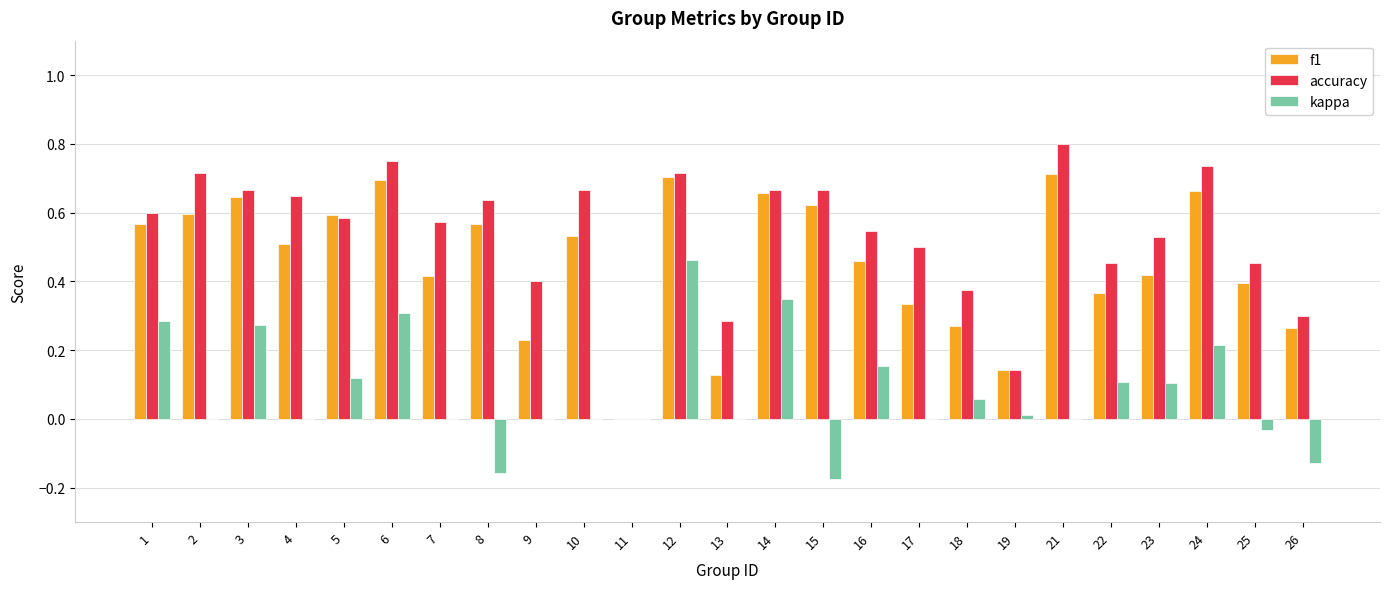

Which category has the highest value across all series?

21